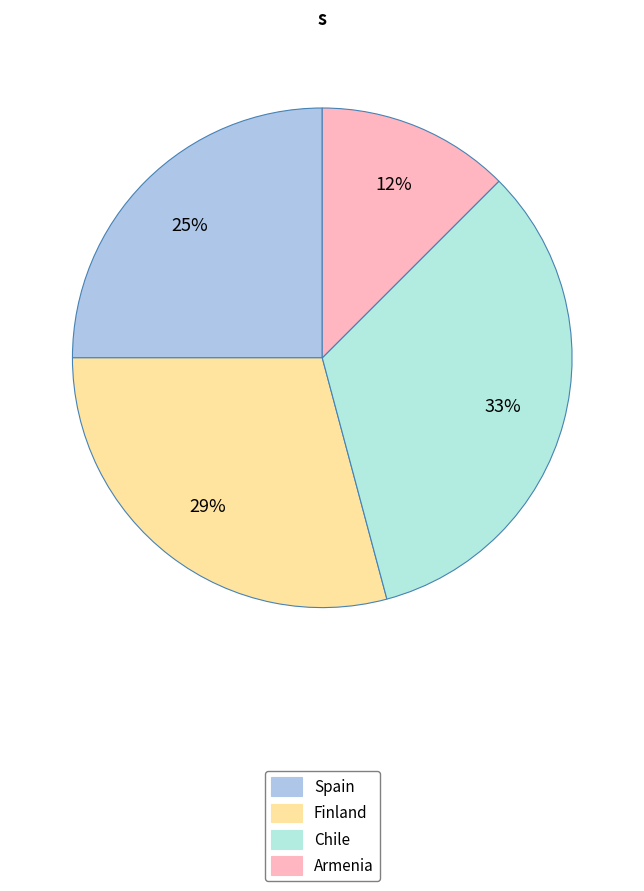

What is the total percentage of Chile and Armenia?

45.8%